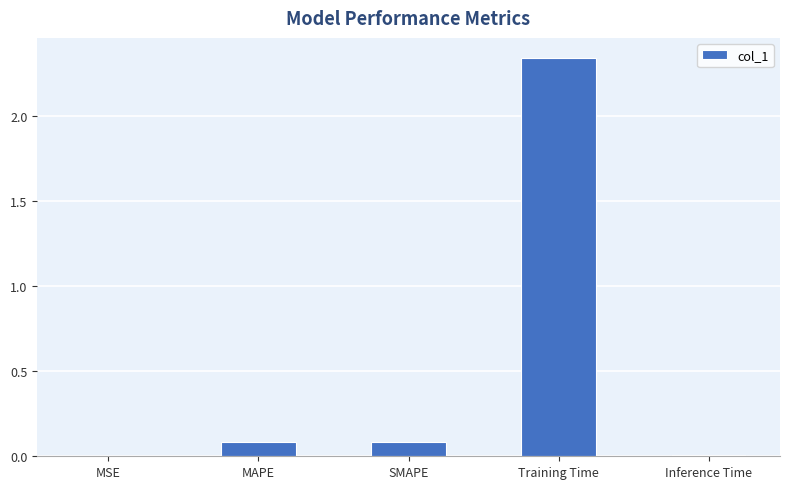

What is the sum of all values?

2.5